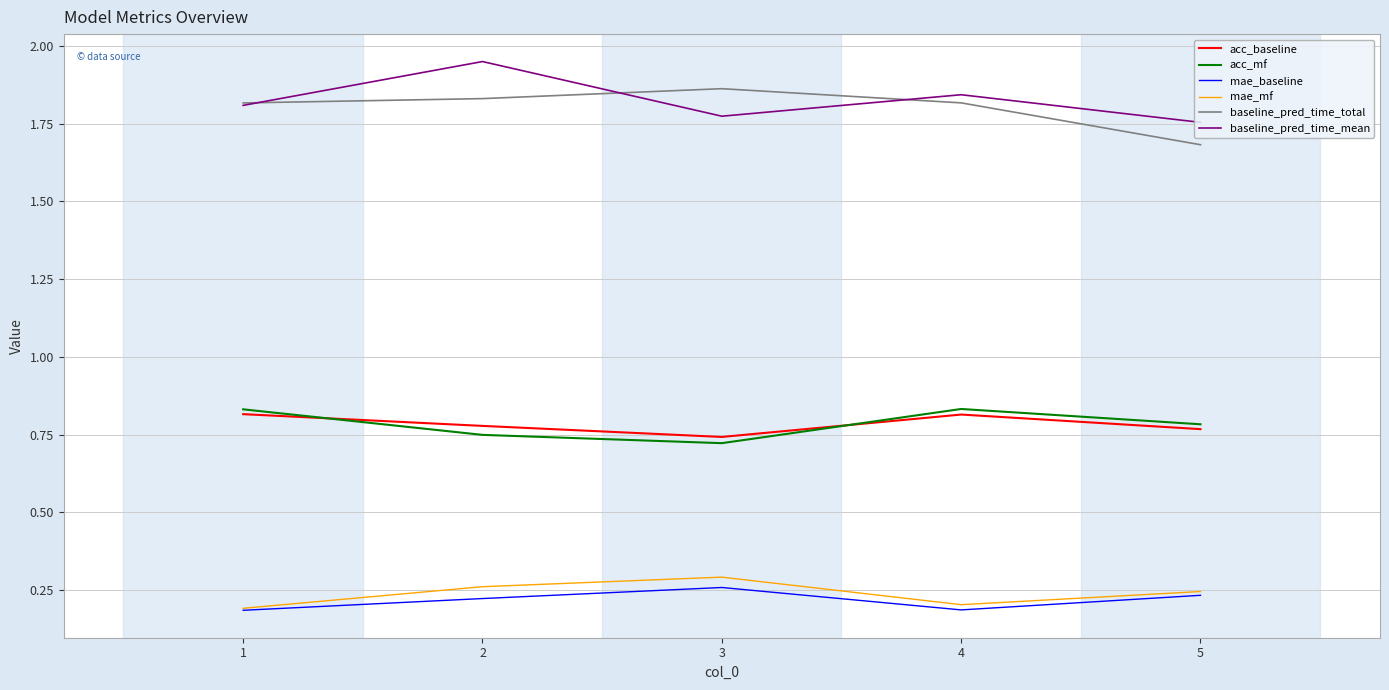

Which series has the largest total across all categories?

baseline_pred_time_mean